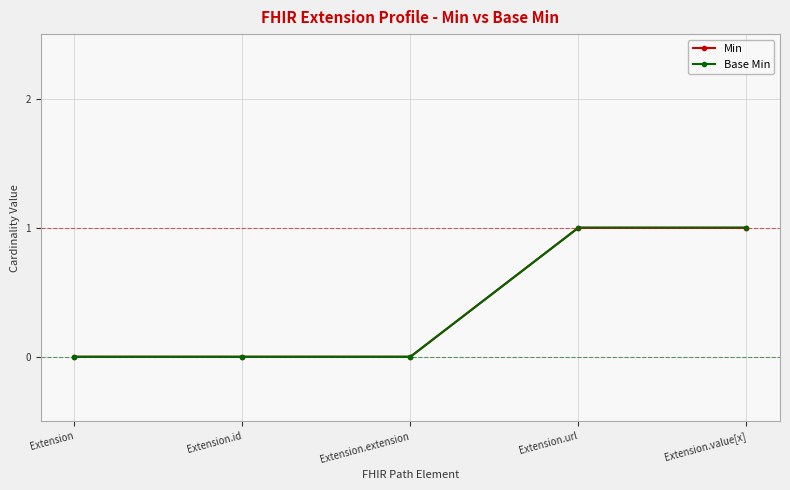

Is this an area chart (filled region under the line)?

No